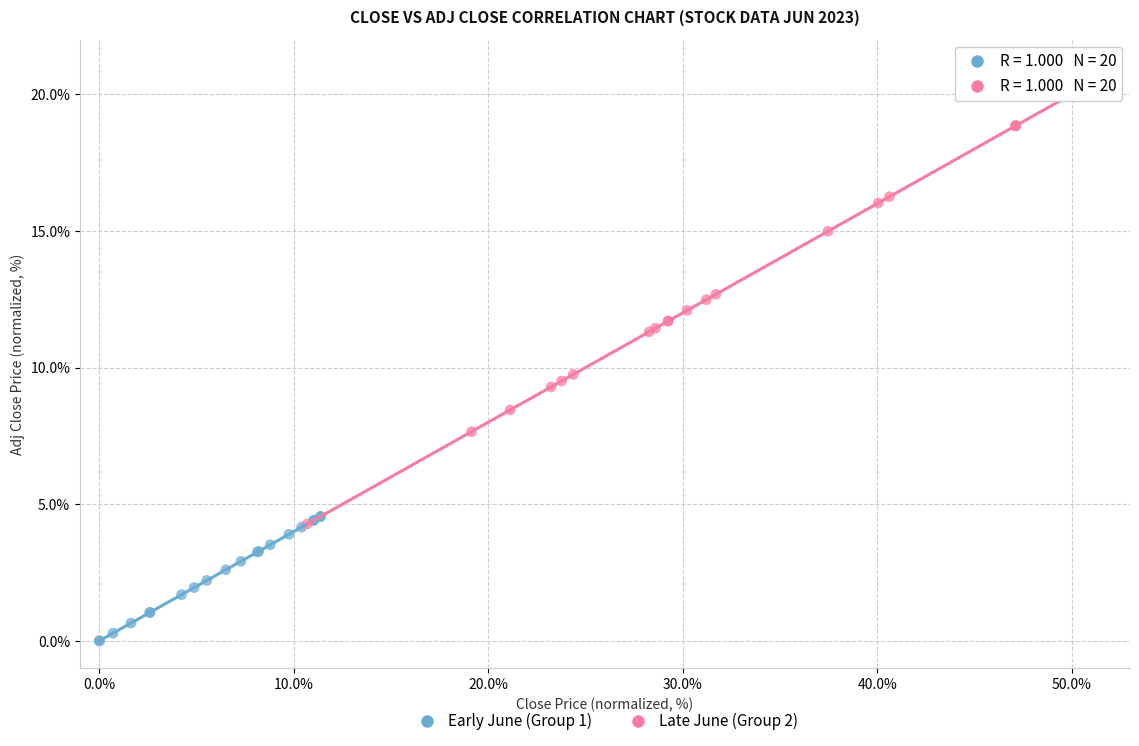

Which series has the largest Y range (max minus min)?

Late June (Group 2)